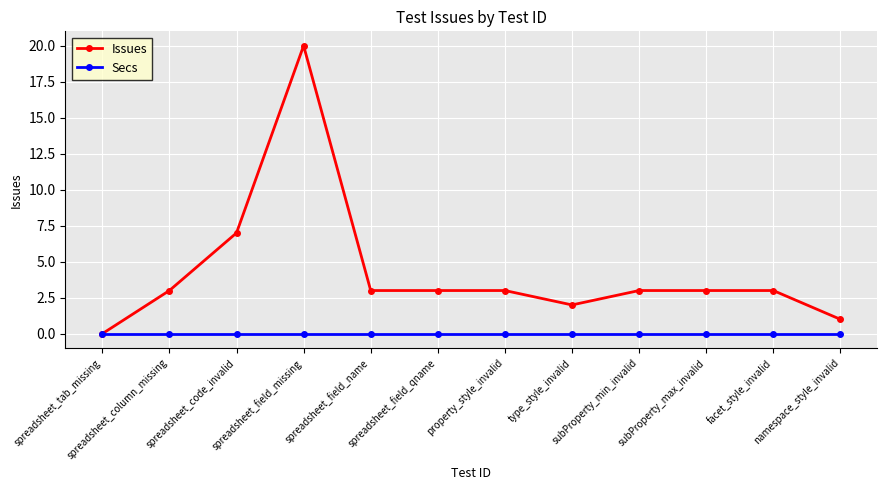

What are all the series names shown in the legend?

Issues, Secs